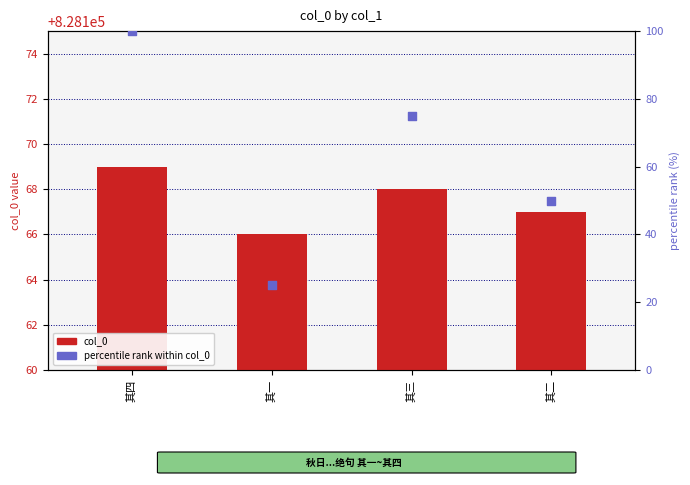

What are all the series names shown in the legend?

col_0, percentile rank within col_0